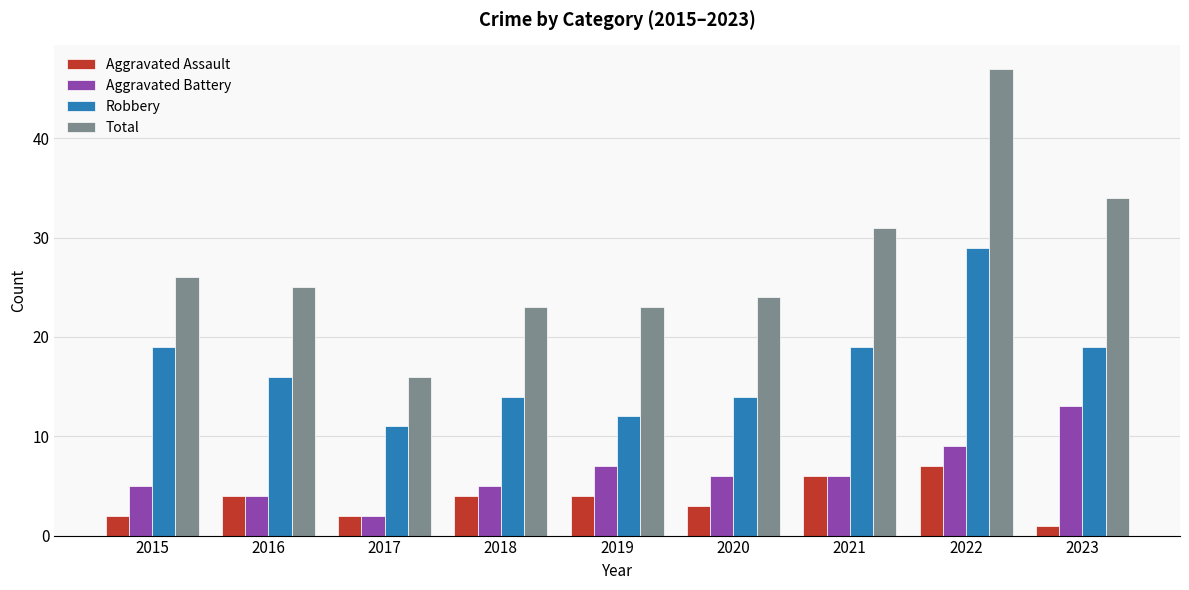

What is the highest value of the Total series?

47